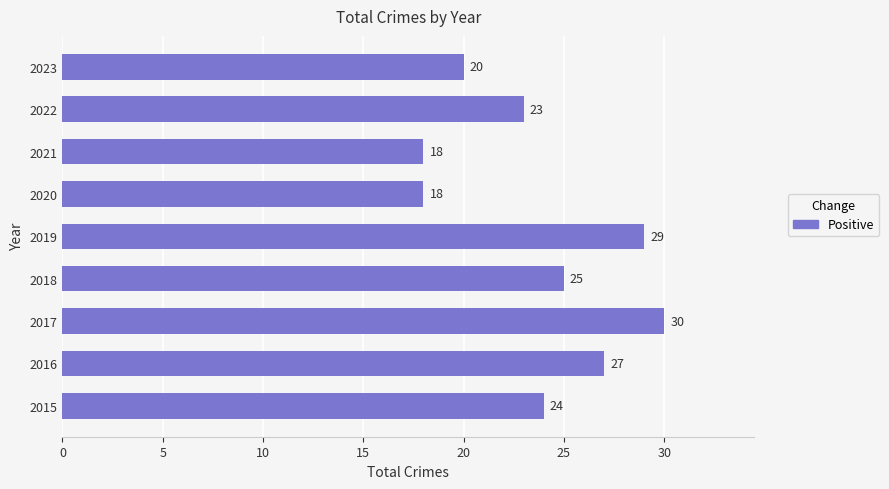

What is the average value?

24